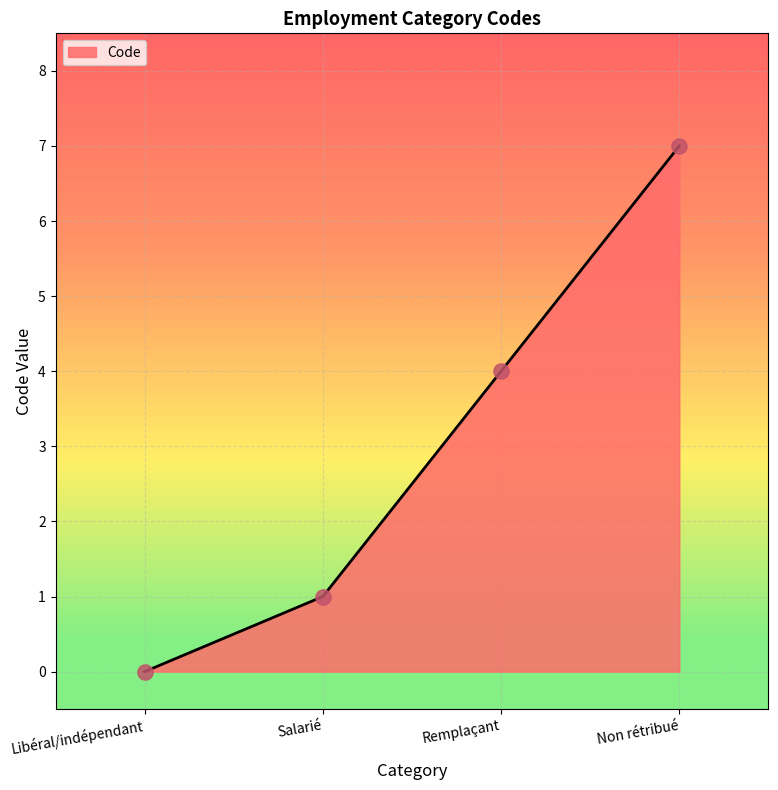

What is the change in value from Remplaçant to Non rétribué?

+3